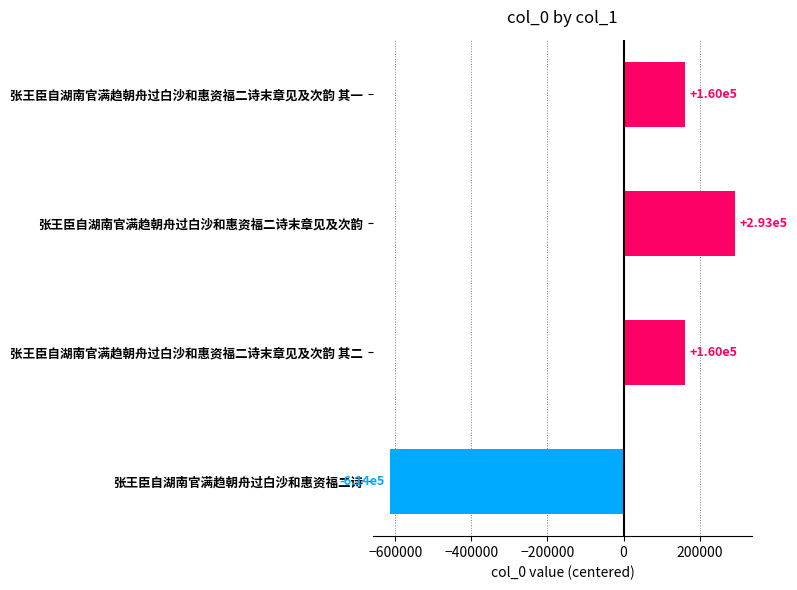

How many values are below 160403?

2